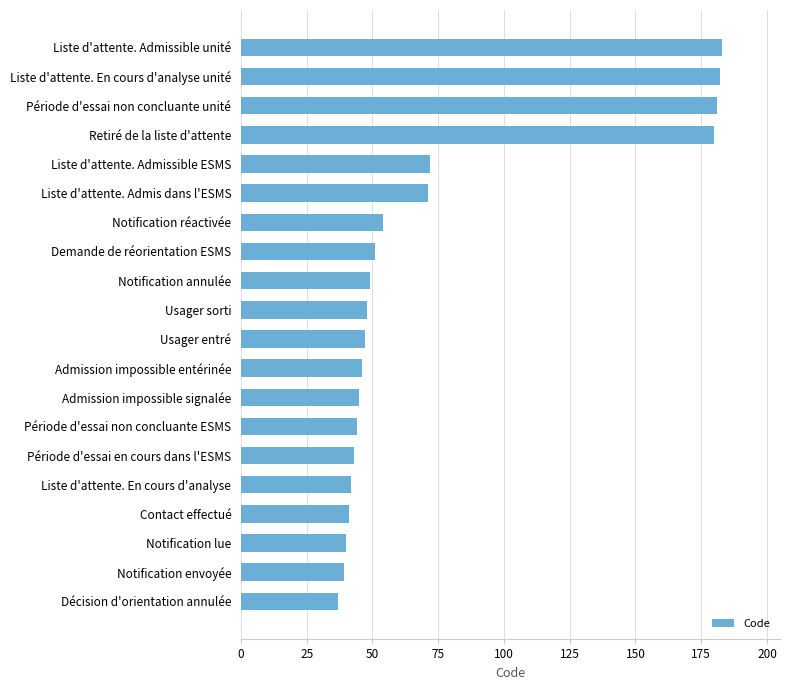

What is the difference between the maximum and minimum values?

146